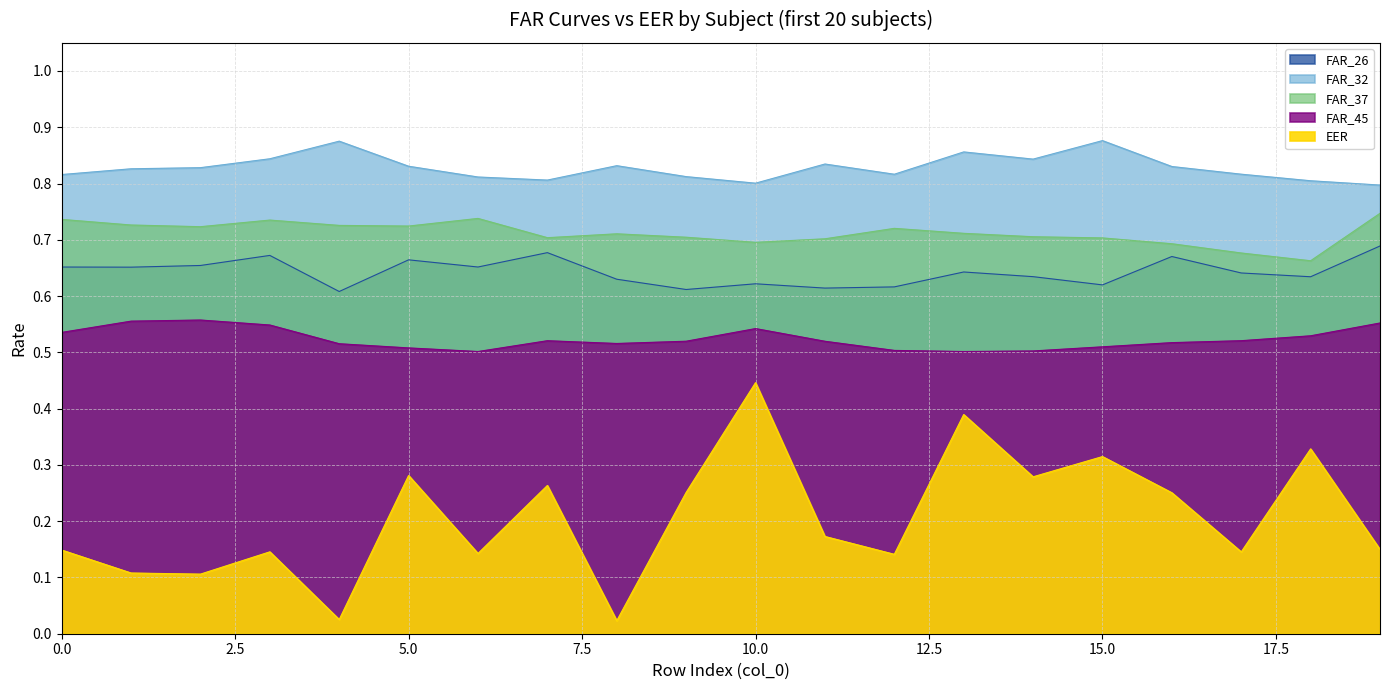

True or false: FAR_26 has a value of 0.7 at 3.

True